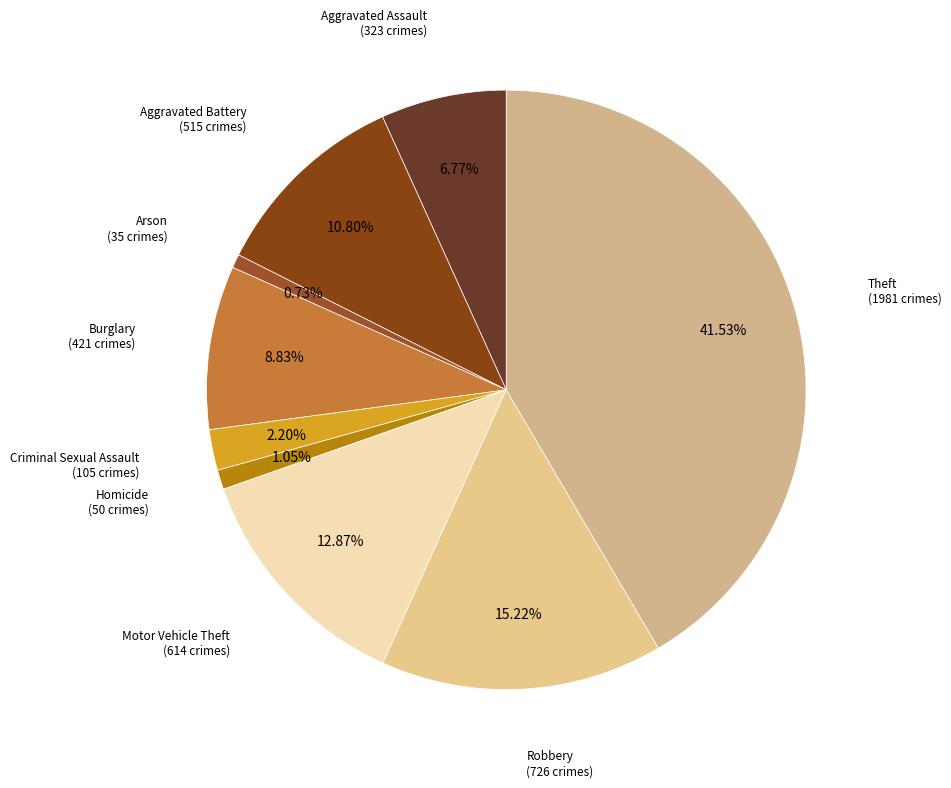

To the nearest percent, what is the combined percentage of Motor Vehicle Theft and Homicide?

14%